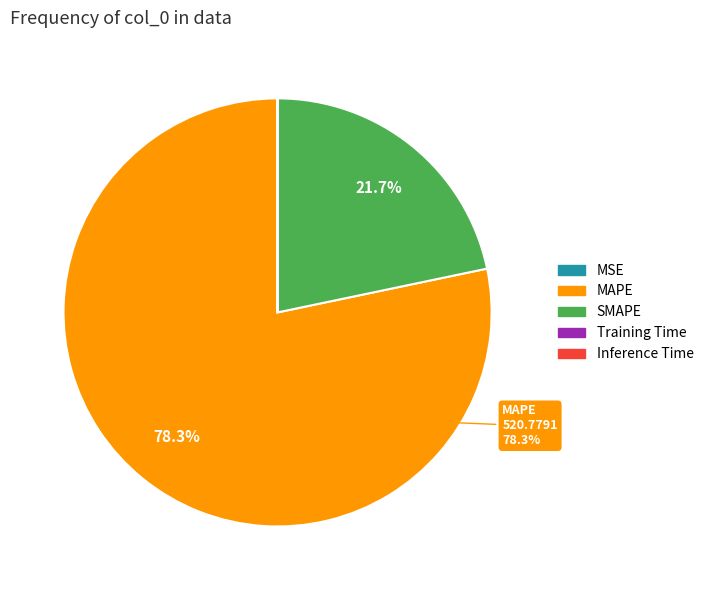

Is there any slice that represents more than half of the pie?

Yes